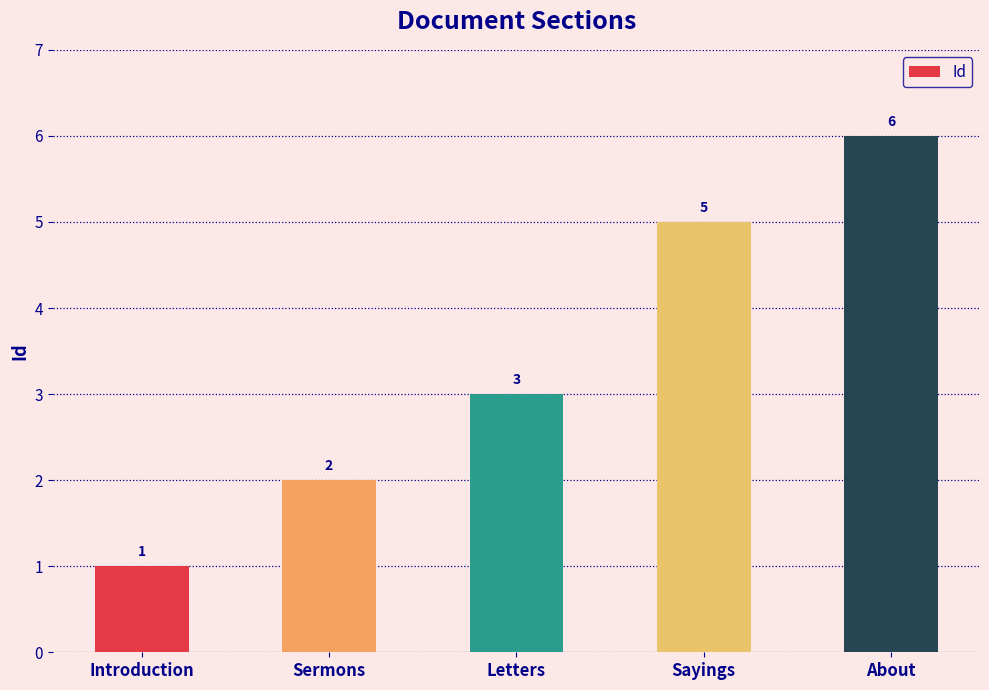

The value at Introduction is 2. True or false?

False